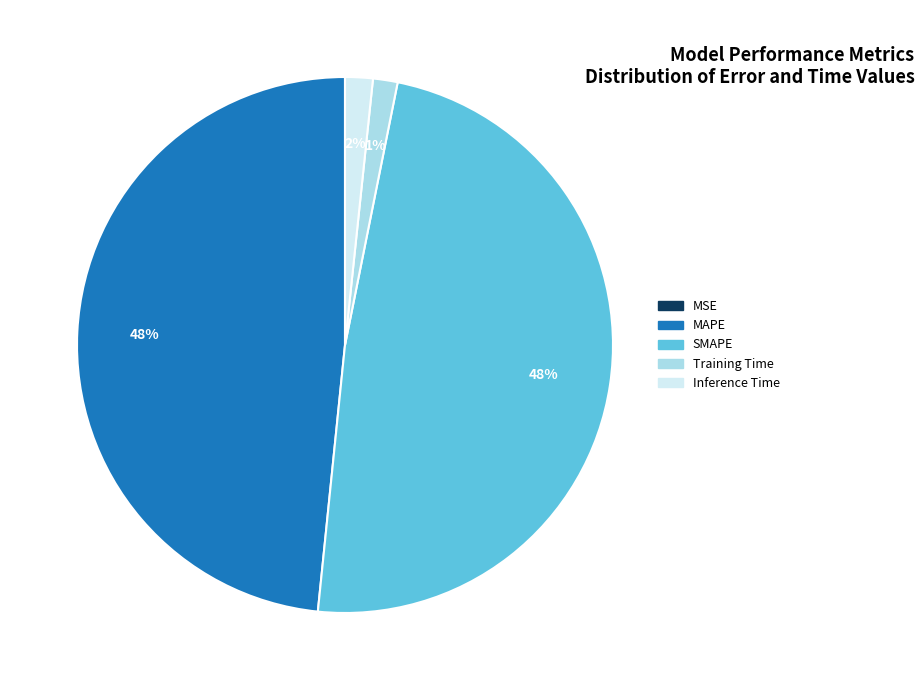

Between Training Time and SMAPE, which is larger?

SMAPE